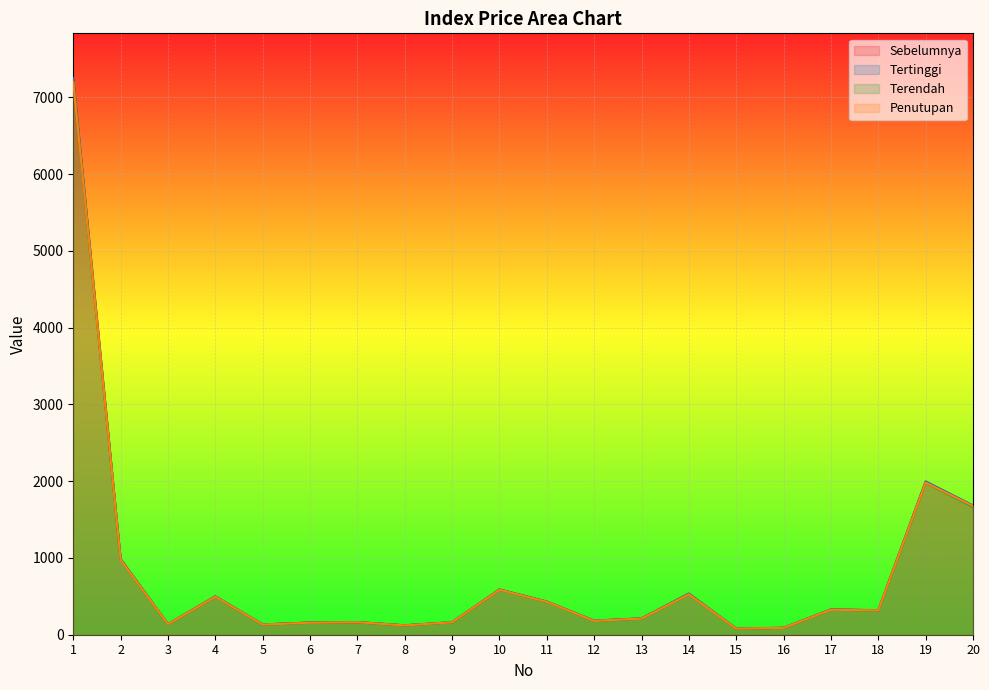

Where is the first local maximum for Terendah?

4